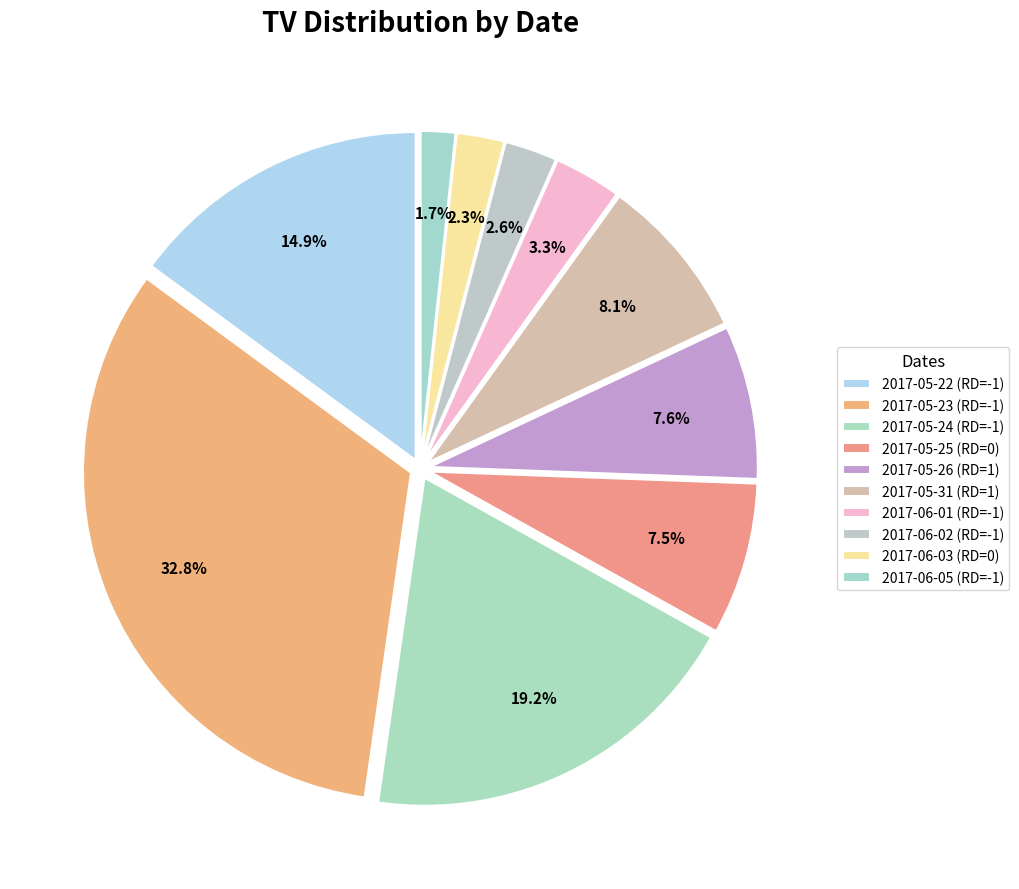

Is there a majority slice in this chart?

No